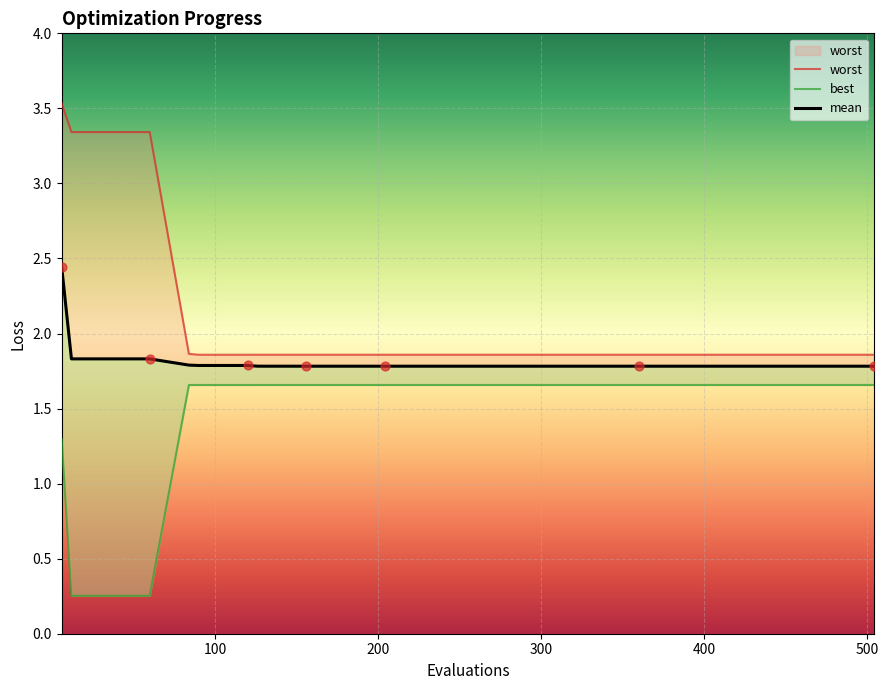

Which series has the largest total across all categories?

worst